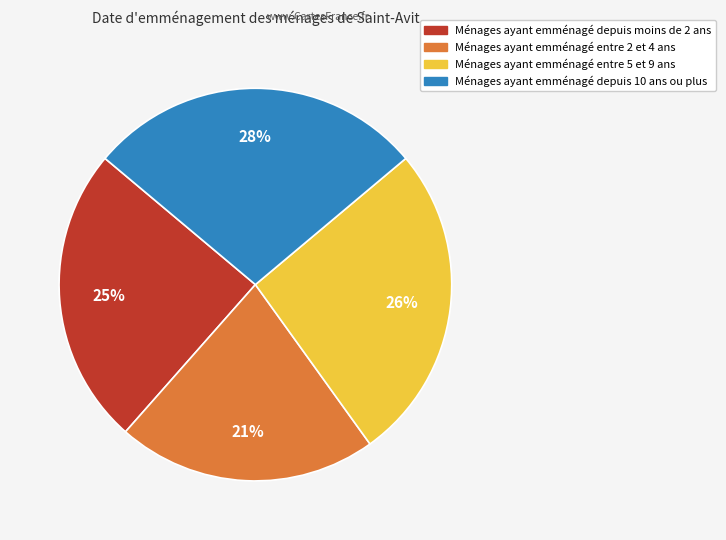

Is there any slice that represents more than half of the pie?

No